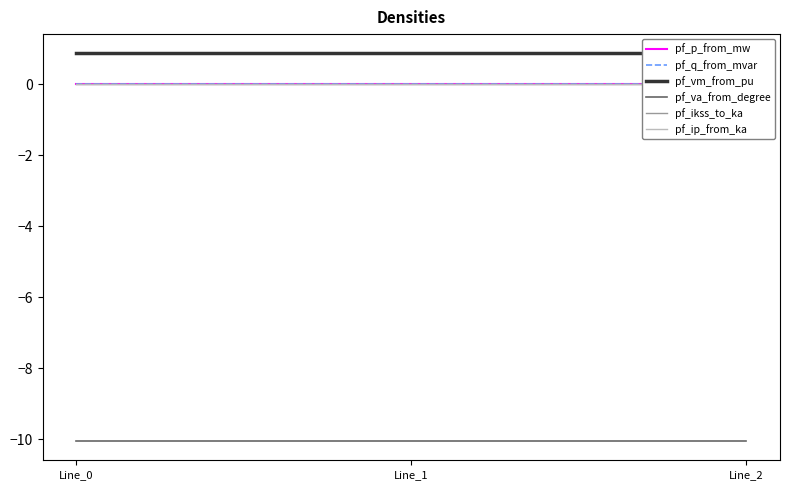

Which has a higher value, Line_2 or Line_1?

Line_2